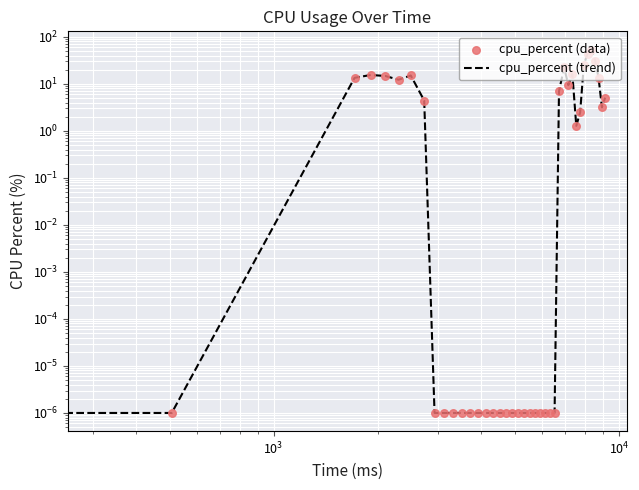

Is the value of cpu_percent (data) at 17 greater than the value of cpu_percent (trend) at 15?

No